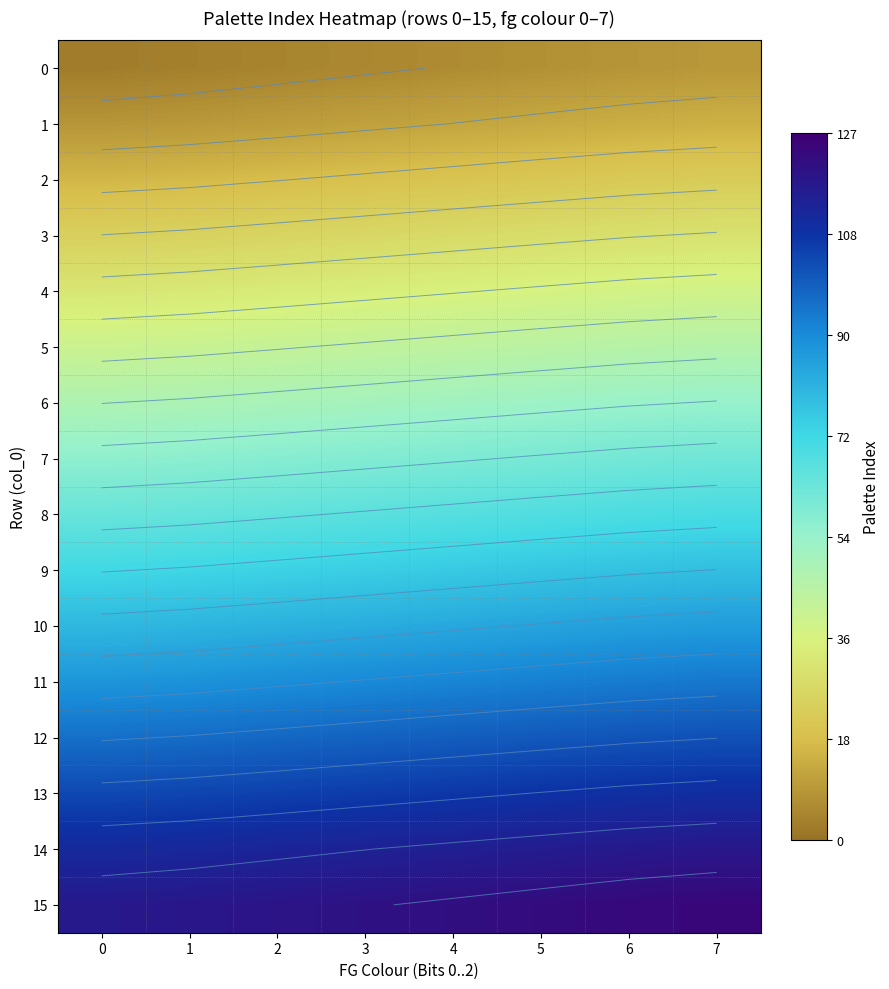

Is it true that 4 equals 38.7 at 7?

True